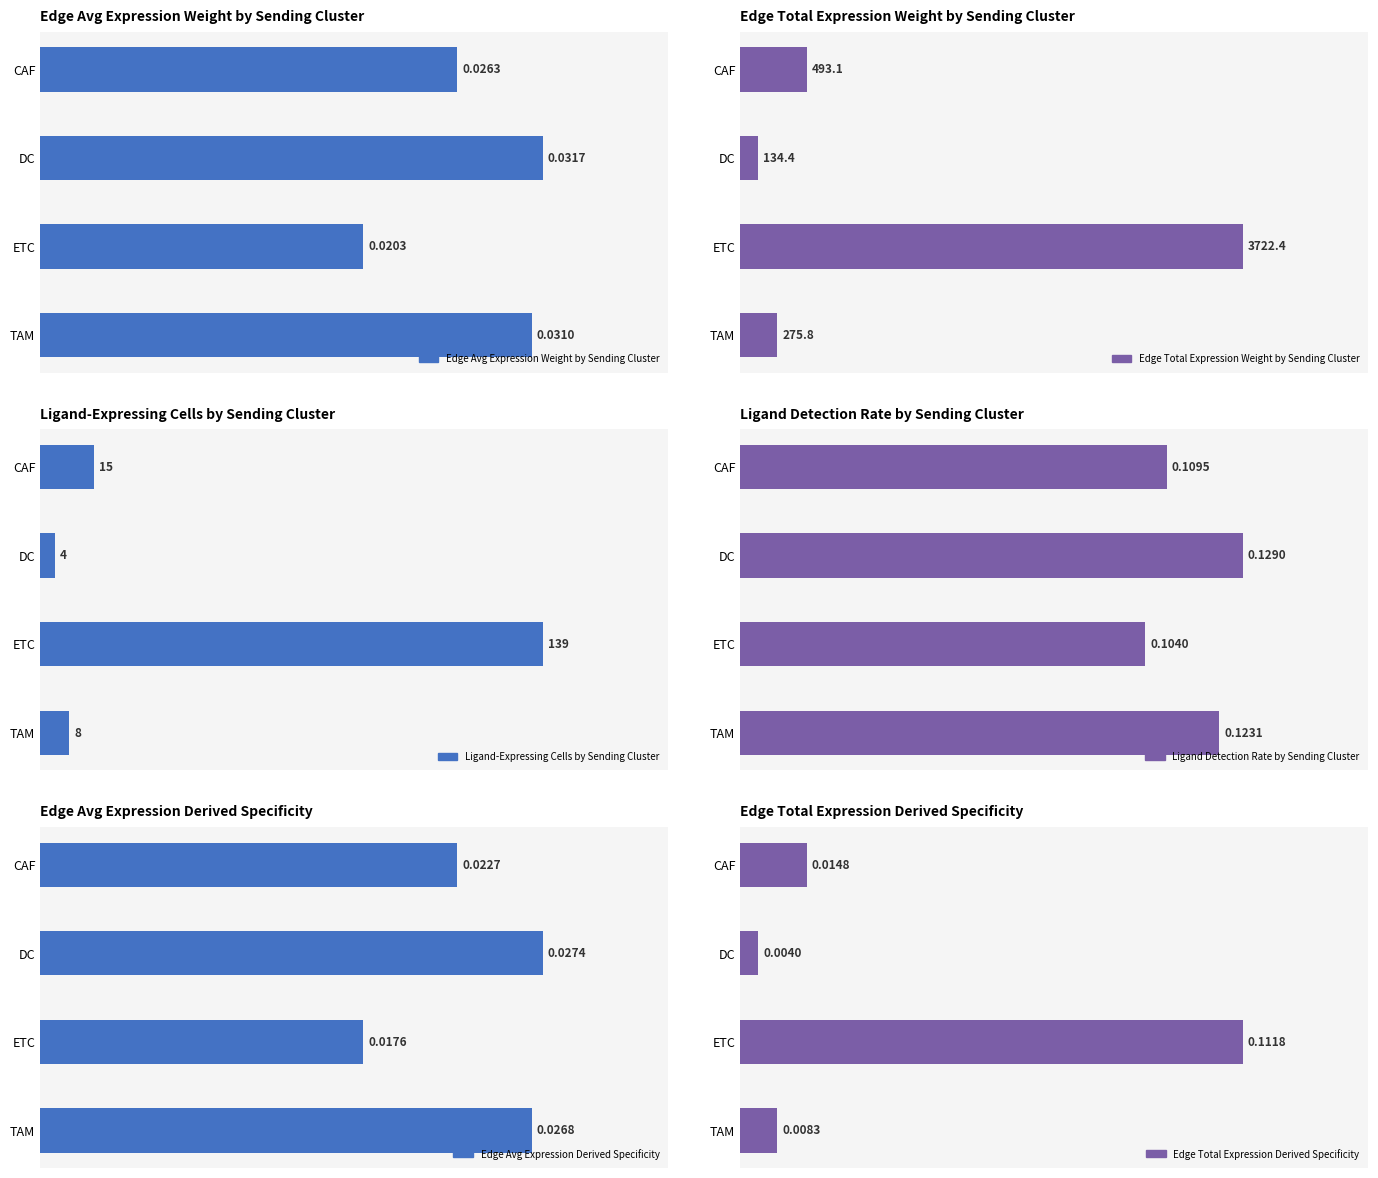

What are all the series names shown in the legend?

Edge Avg Expression Weight by Sending Cluster, Edge Total Expression Weight by Sending Cluster, Ligand-Expressing Cells by Sending Cluster, Ligand Detection Rate by Sending Cluster, Edge Avg Expression Derived Specificity, Edge Total Expression Derived Specificity